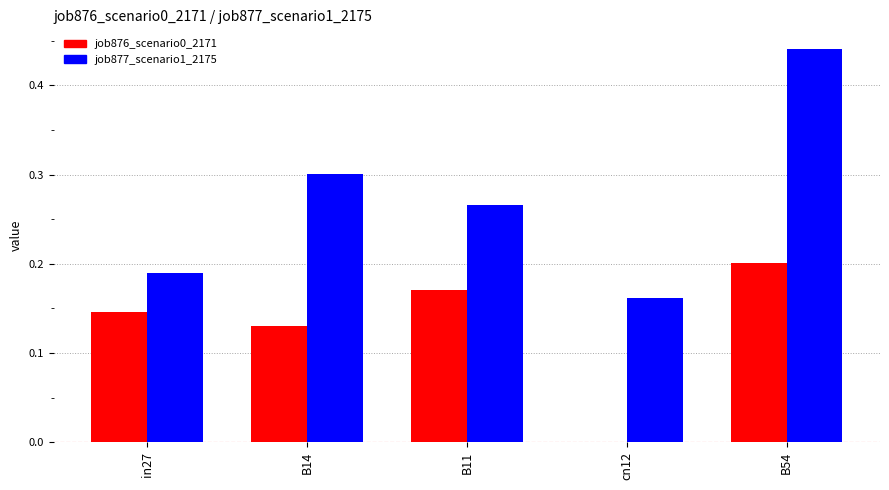

Are the bars horizontal?

No